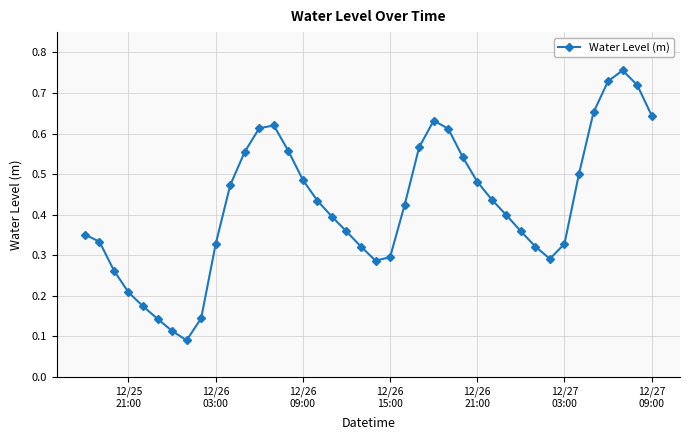

How many values are between 0 and 1?

40